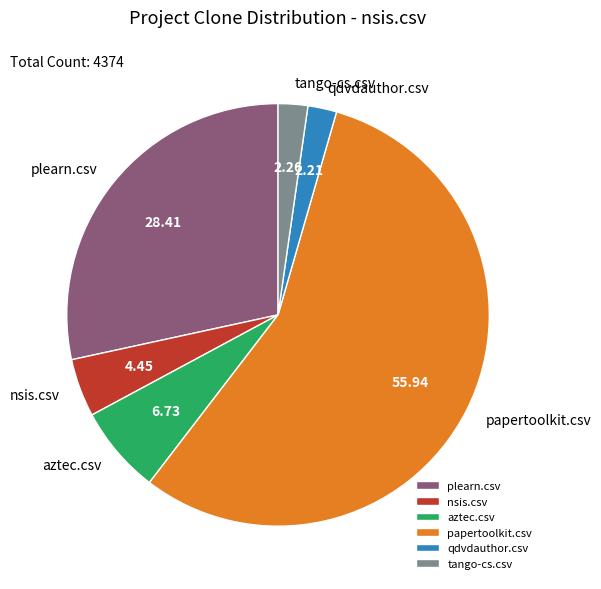

Which slice represents more than half of the pie?

papertoolkit.csv